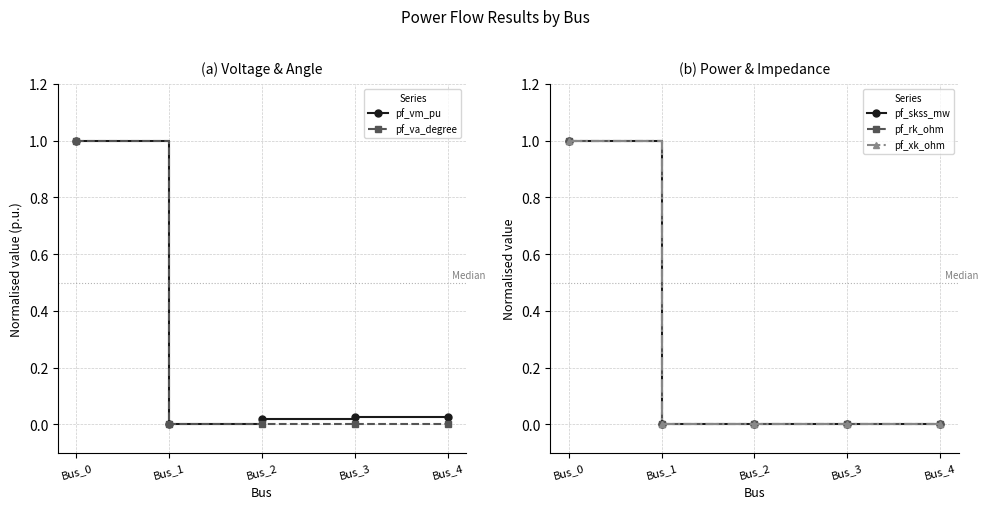

True or false: pf_vm_pu and pf_va_degree cross at least once.

False